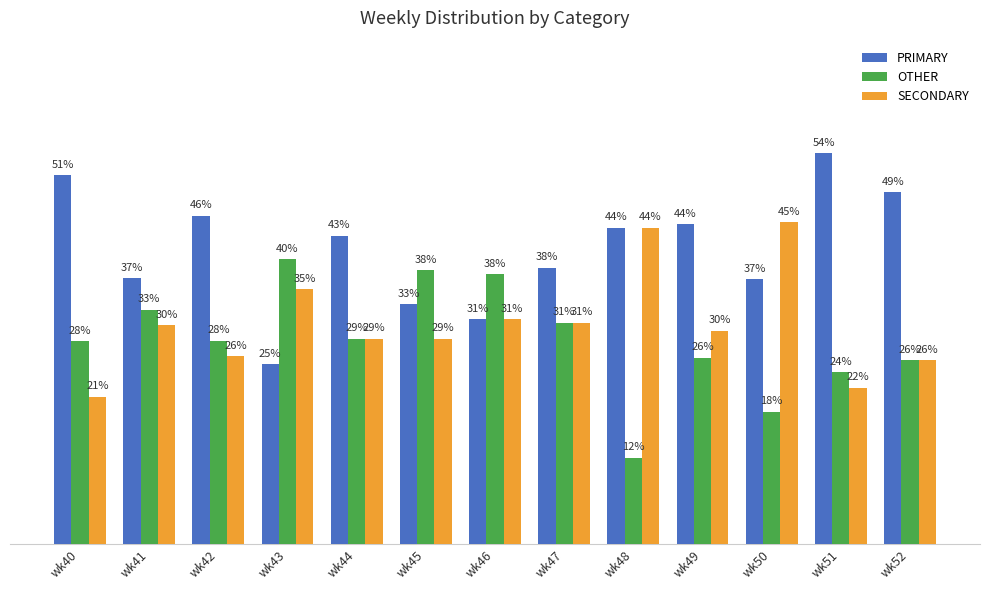

Are the bars horizontal?

No